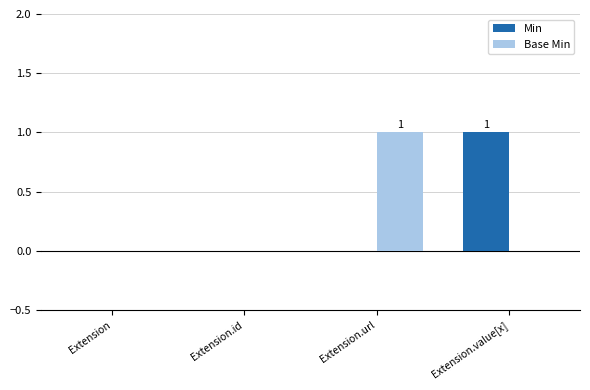

Reading right to left, extract all data points from this chart.

Min: Extension.value[x]=1	Extension.url=0	Extension.id=0	Extension=0
Base Min: Extension.value[x]=0	Extension.url=1	Extension.id=0	Extension=0